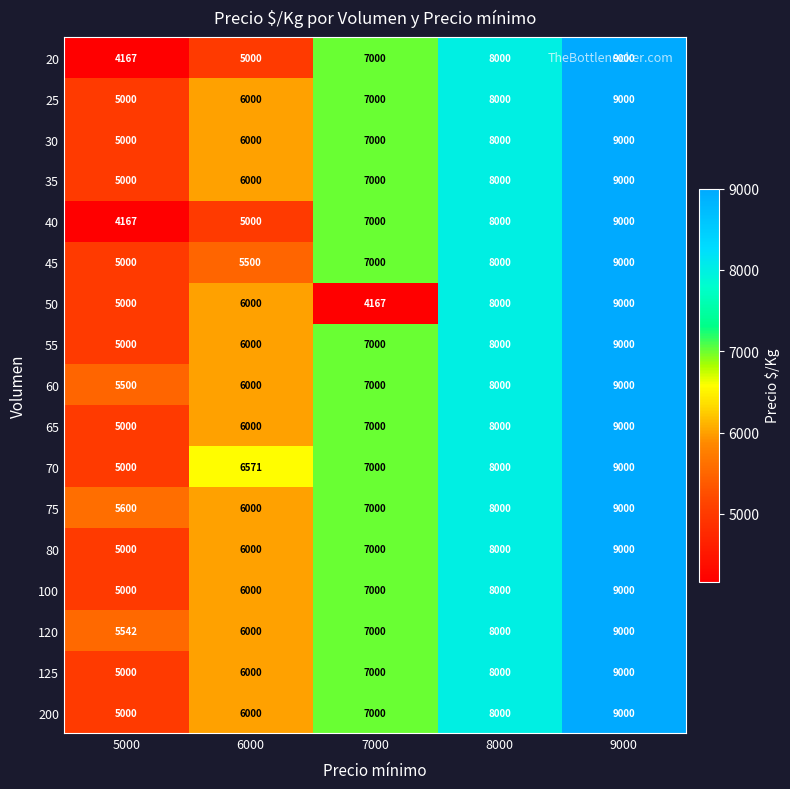

At which category is the sum across all series the highest?

9000